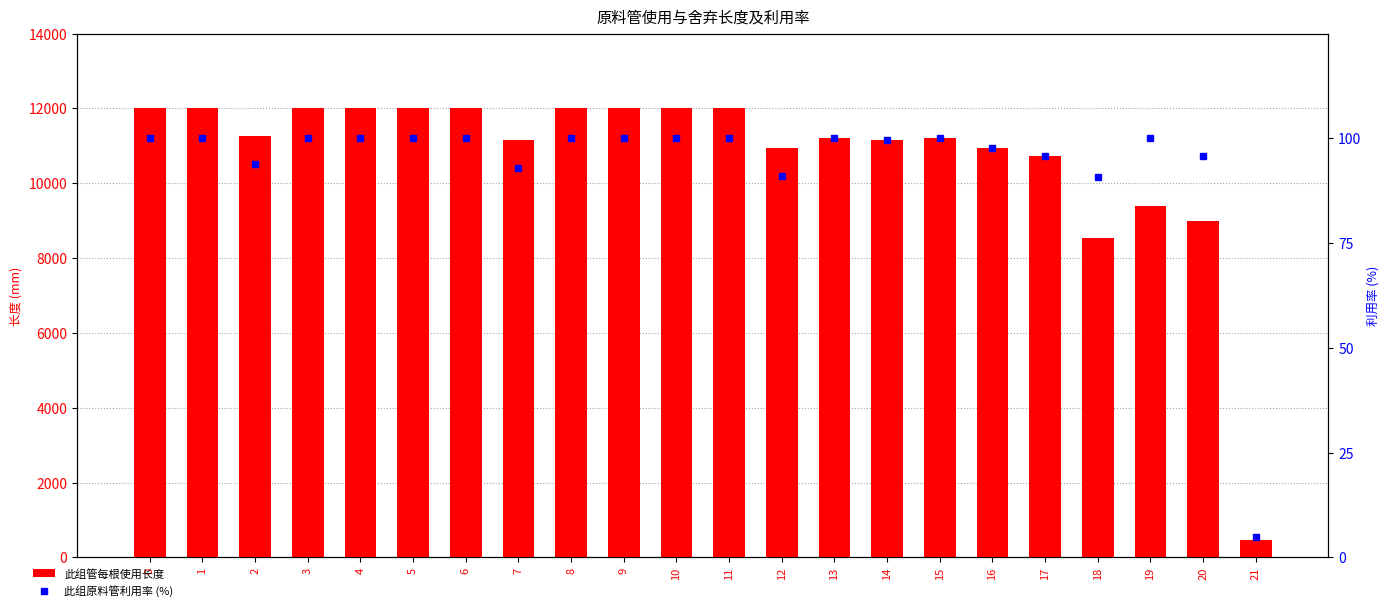

What is the minimum value shown in the chart?

4.9